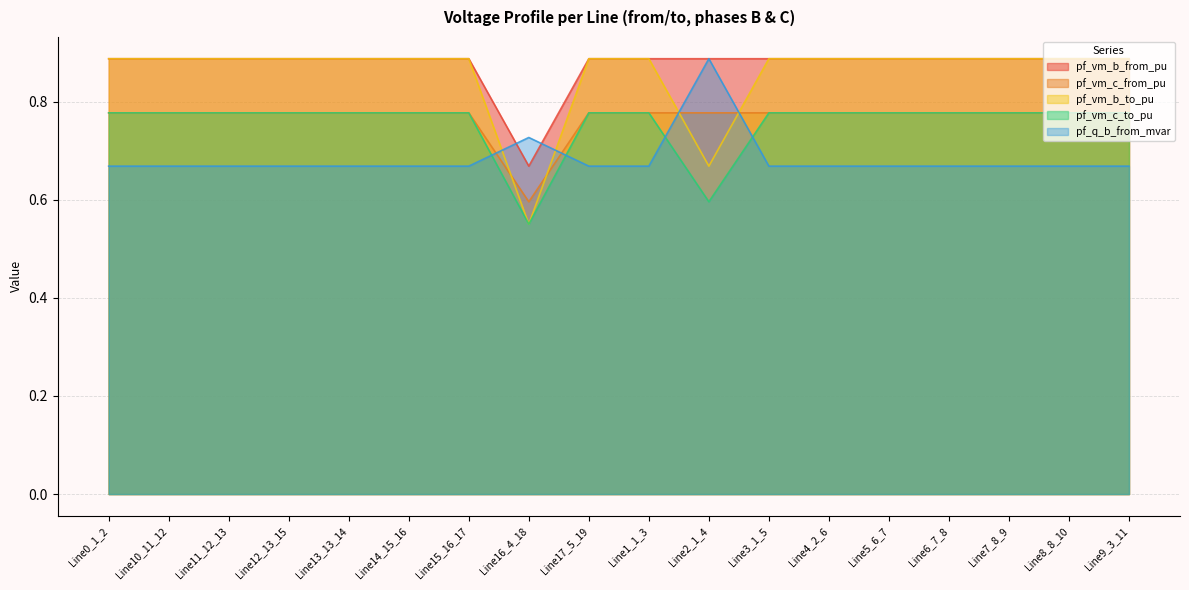

What is the maximum value for pf_vm_c_from_pu?

0.8